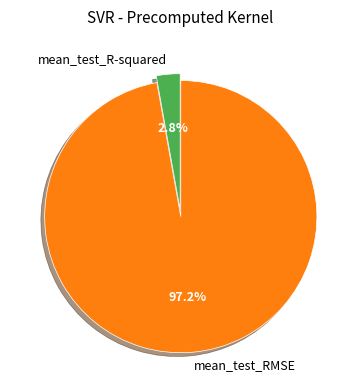

Count the number of slices in the pie.

2